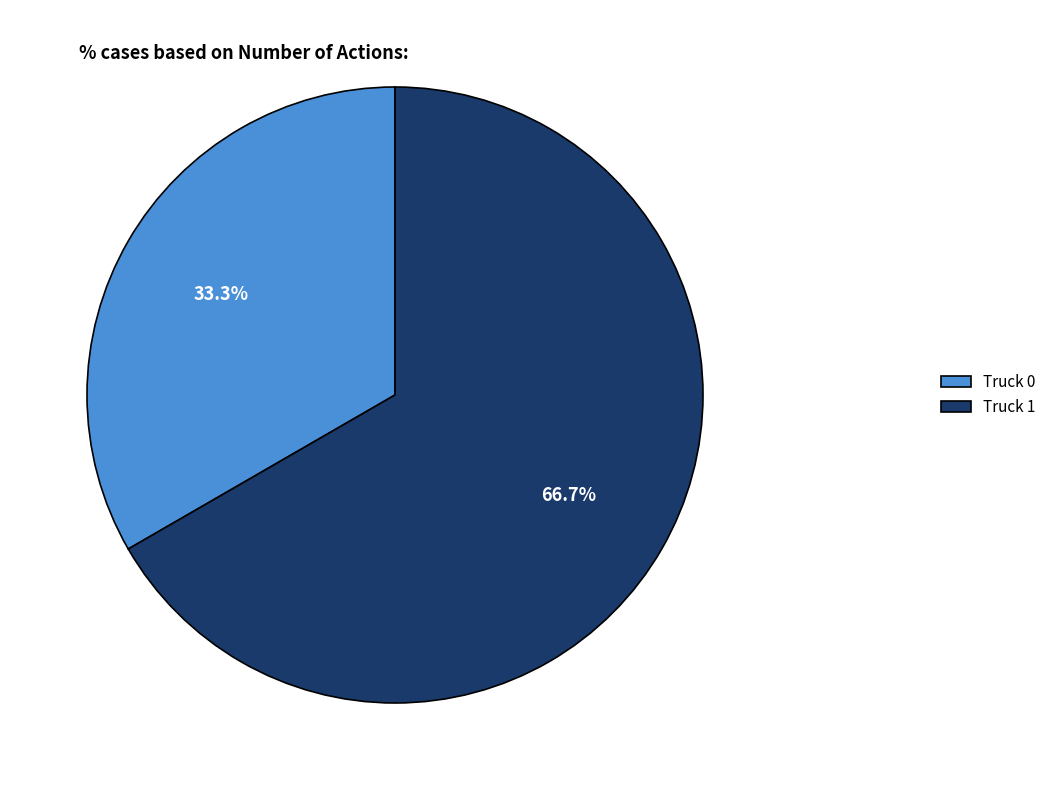

Between Truck 0 and Truck 1, which is larger?

Truck 1